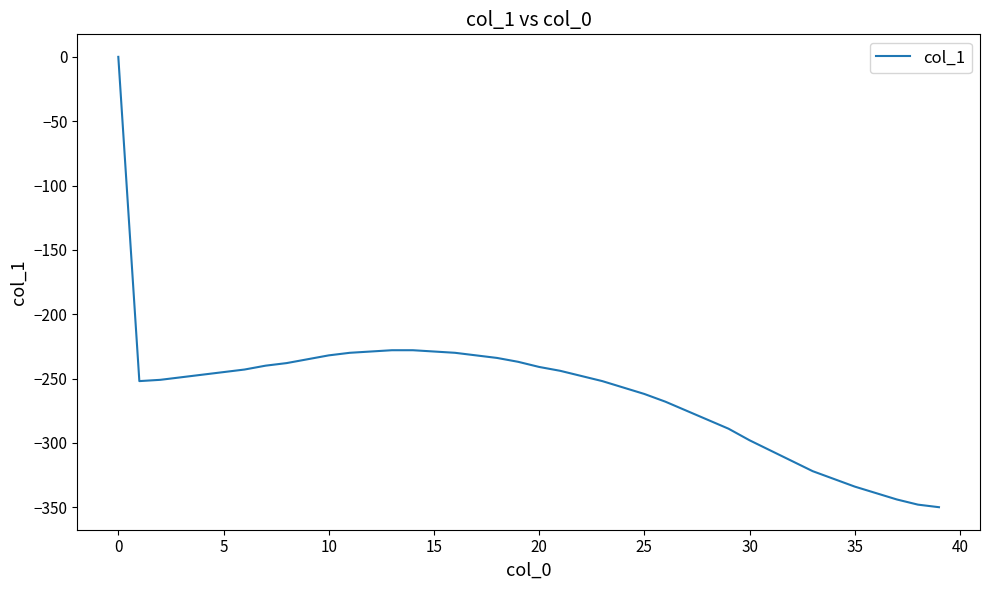

What is the smallest value displayed?

-350